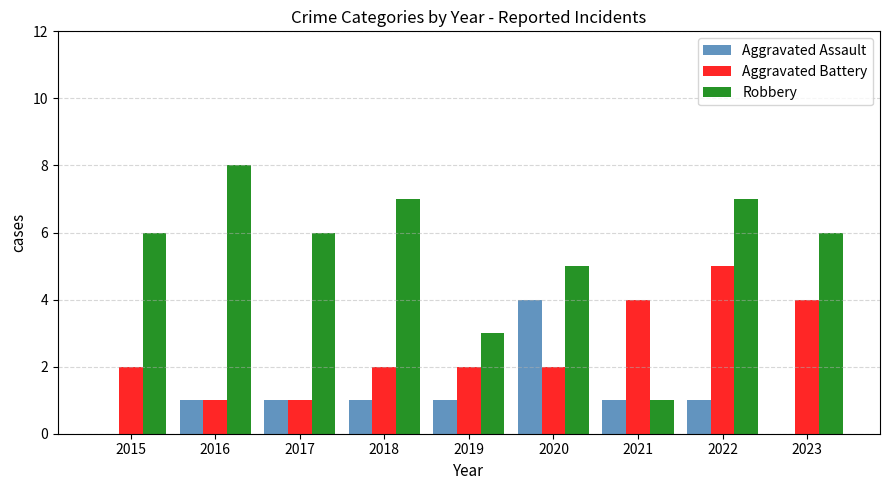

The value of Robbery at 2022 is 7. True or false?

True